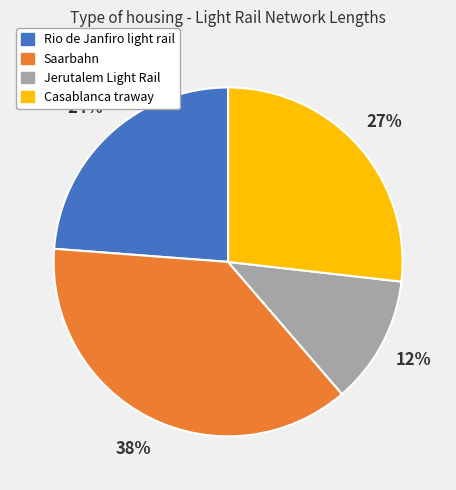

Does any single category account for the majority?

No